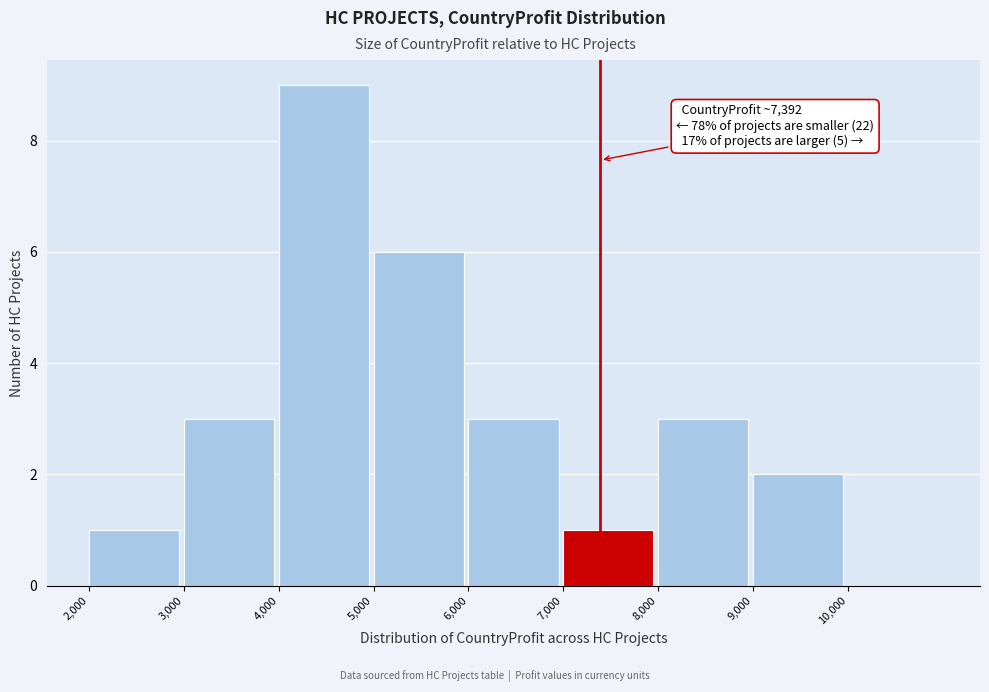

Over which range of the x-axis is the bar tallest?

4000 to 5000